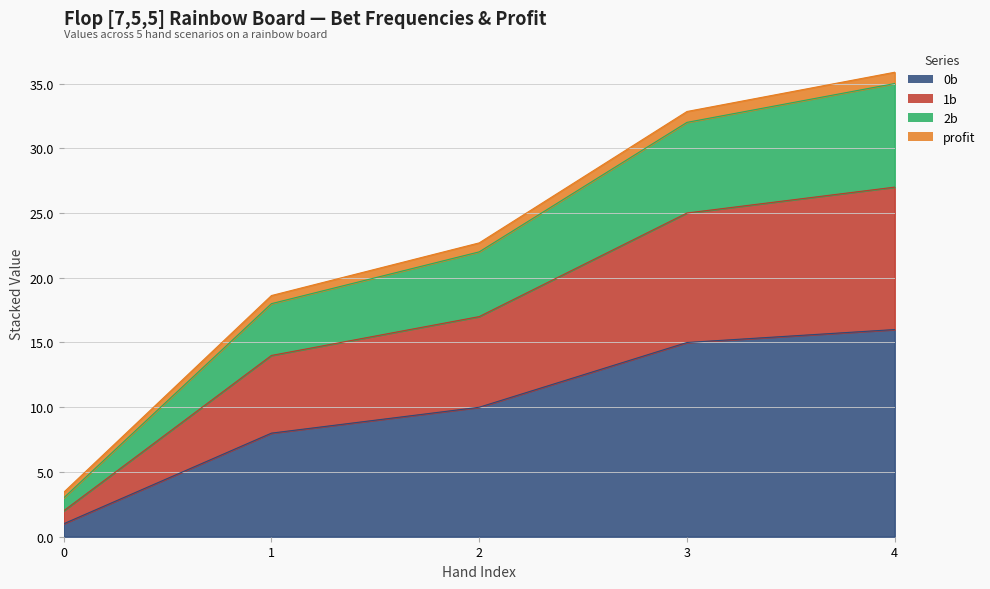

At which category is the sum across all series the highest?

4